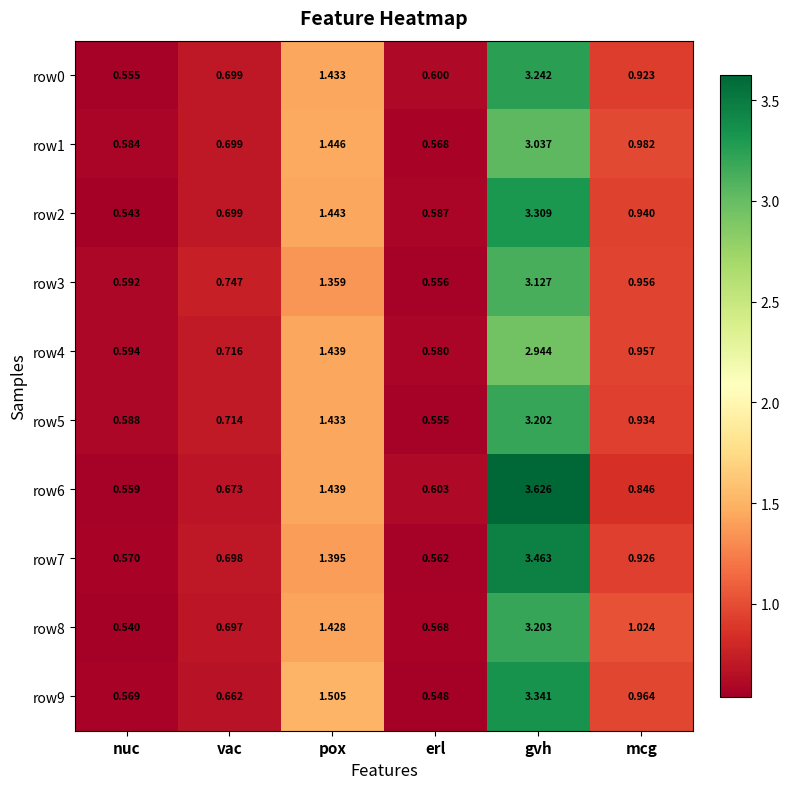

How many distinct data groups are displayed?

10